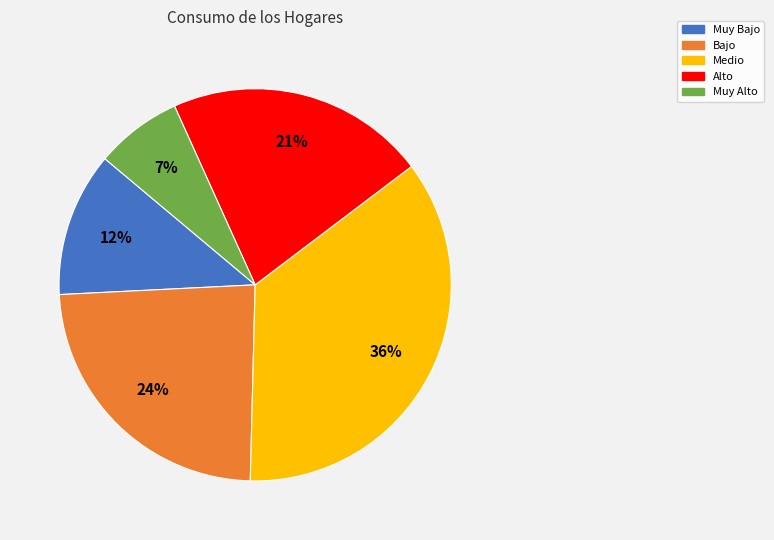

To the nearest percent, what portion does Medio represent?

36%